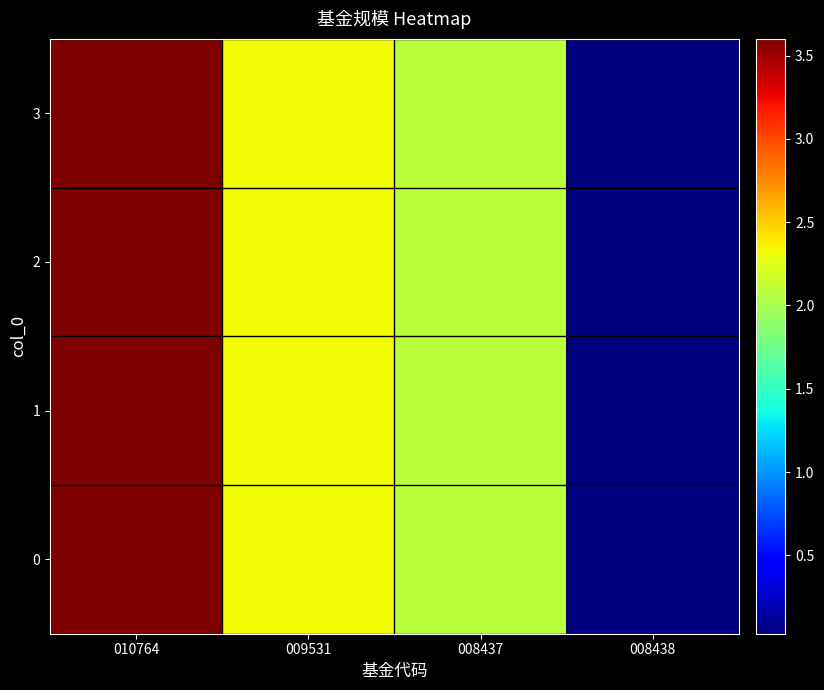

List the series in order of their peak value, lowest first.

0, 1, 2, 3